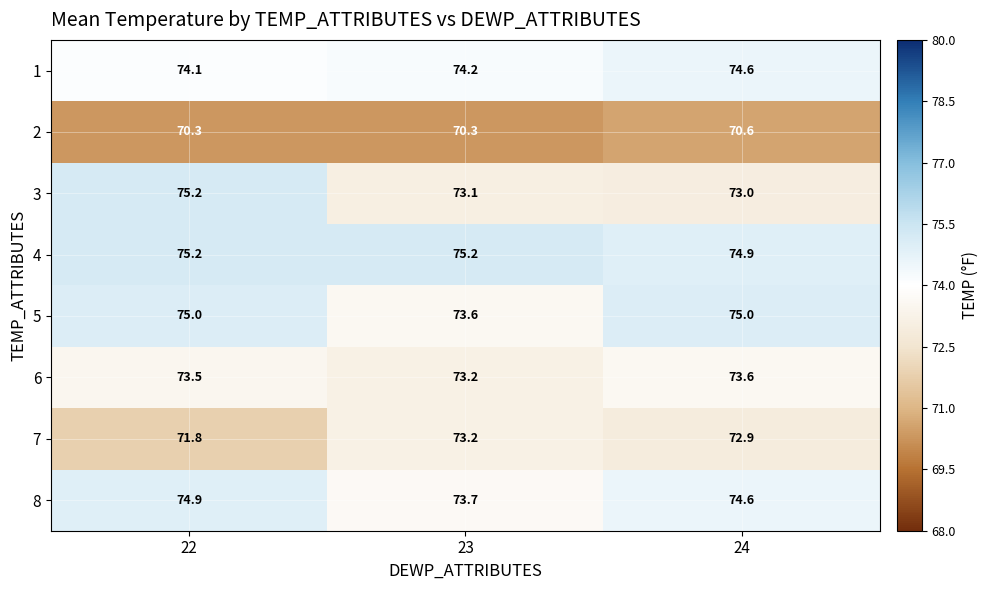

Count the number of categories in the chart.

3